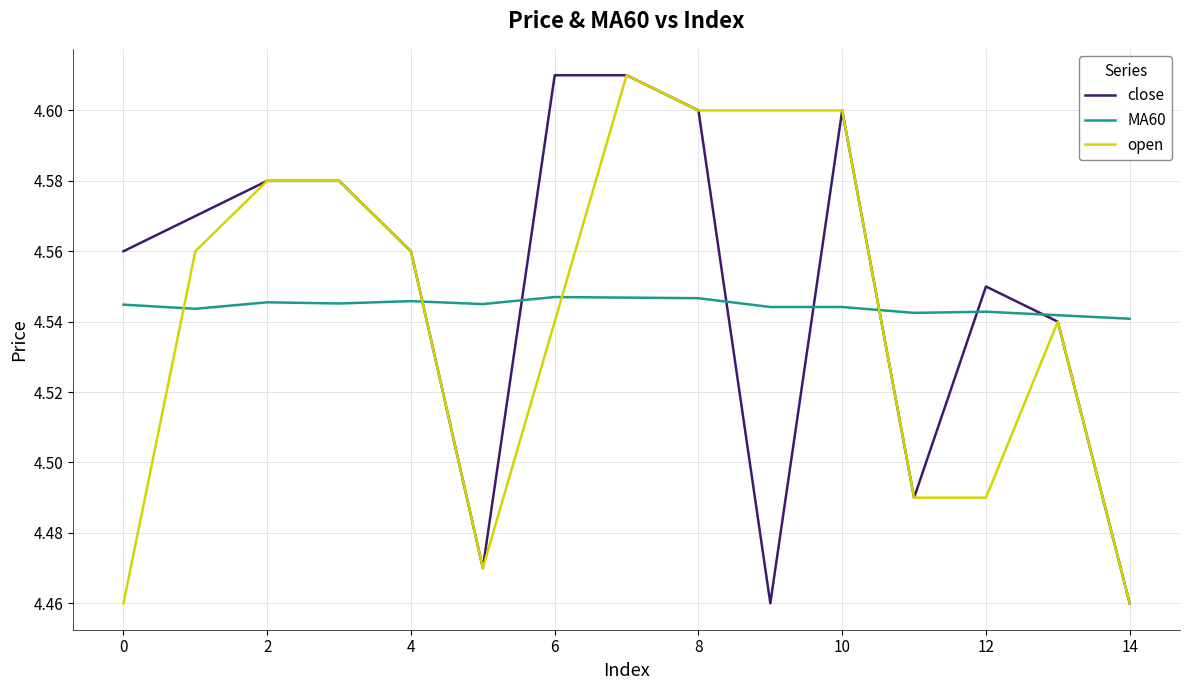

After their last crossing, which series has the higher values: MA60 or open?

MA60